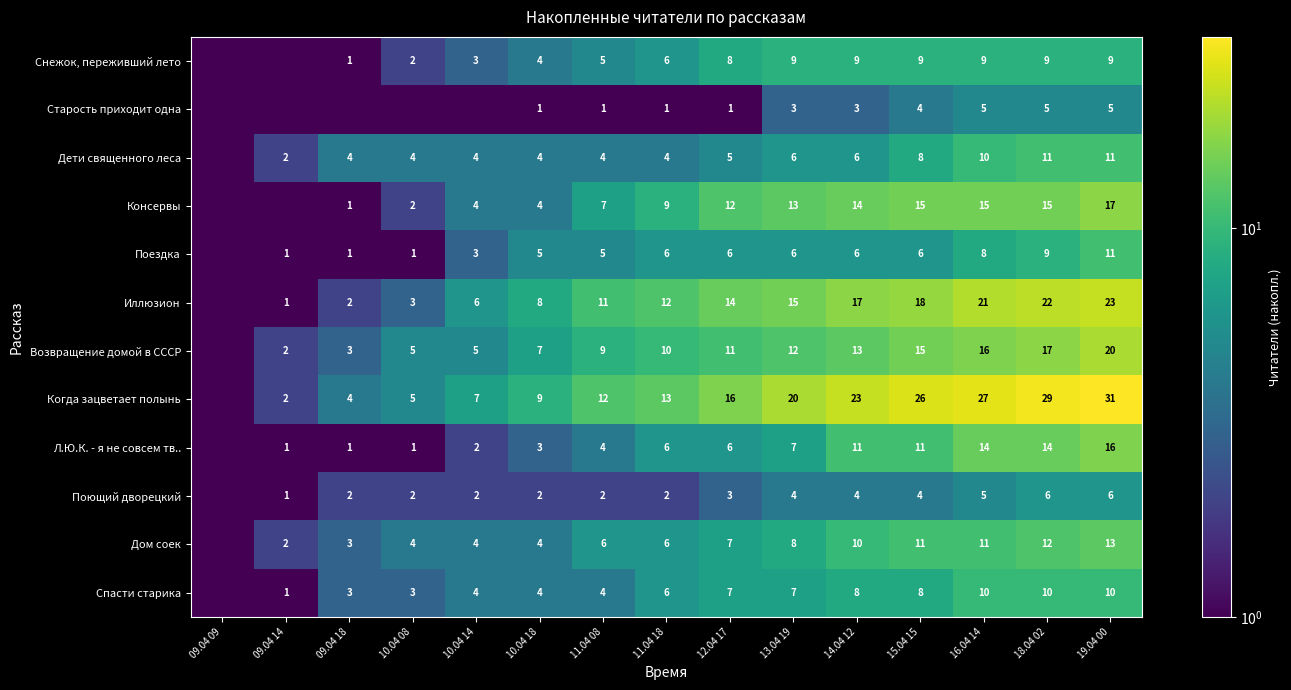

Is the value of Дом соек at 16.04 14 greater than the value of Иллюзион at 18.04 02?

No